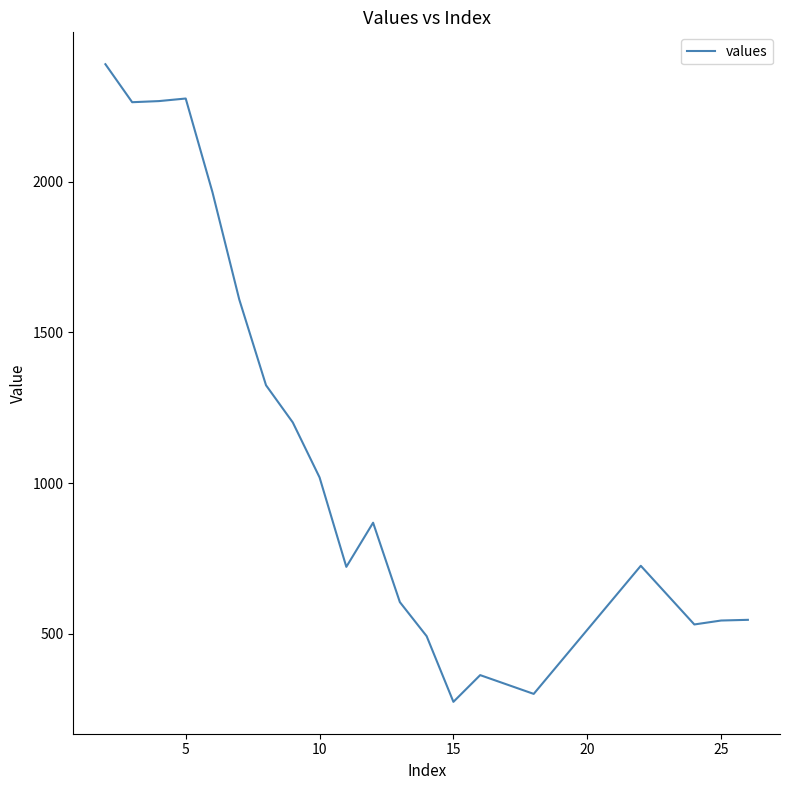

What is the difference between the maximum and minimum values?

2117.8